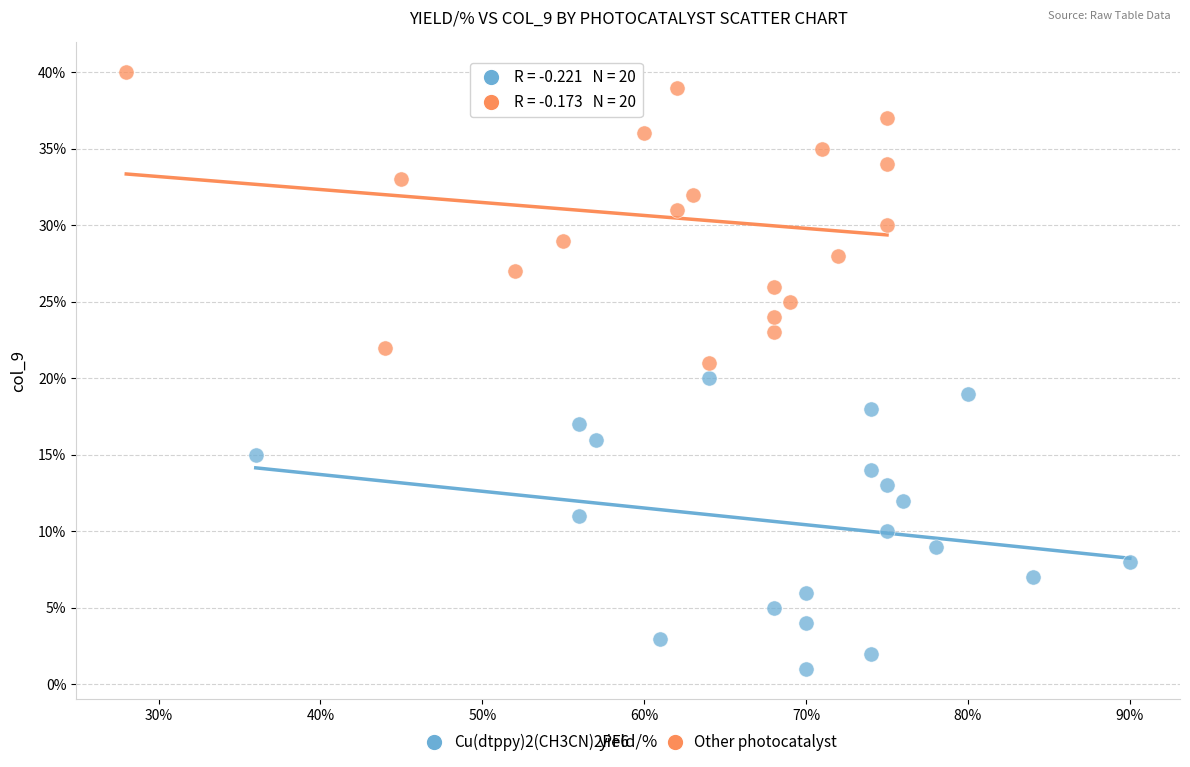

Which series reaches the maximum Y coordinate?

Other photocatalyst